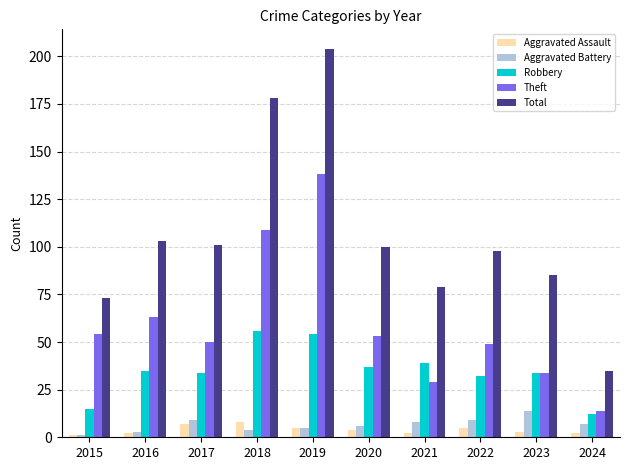

What is the difference between the maximum and minimum values in the Aggravated Assault series?

7